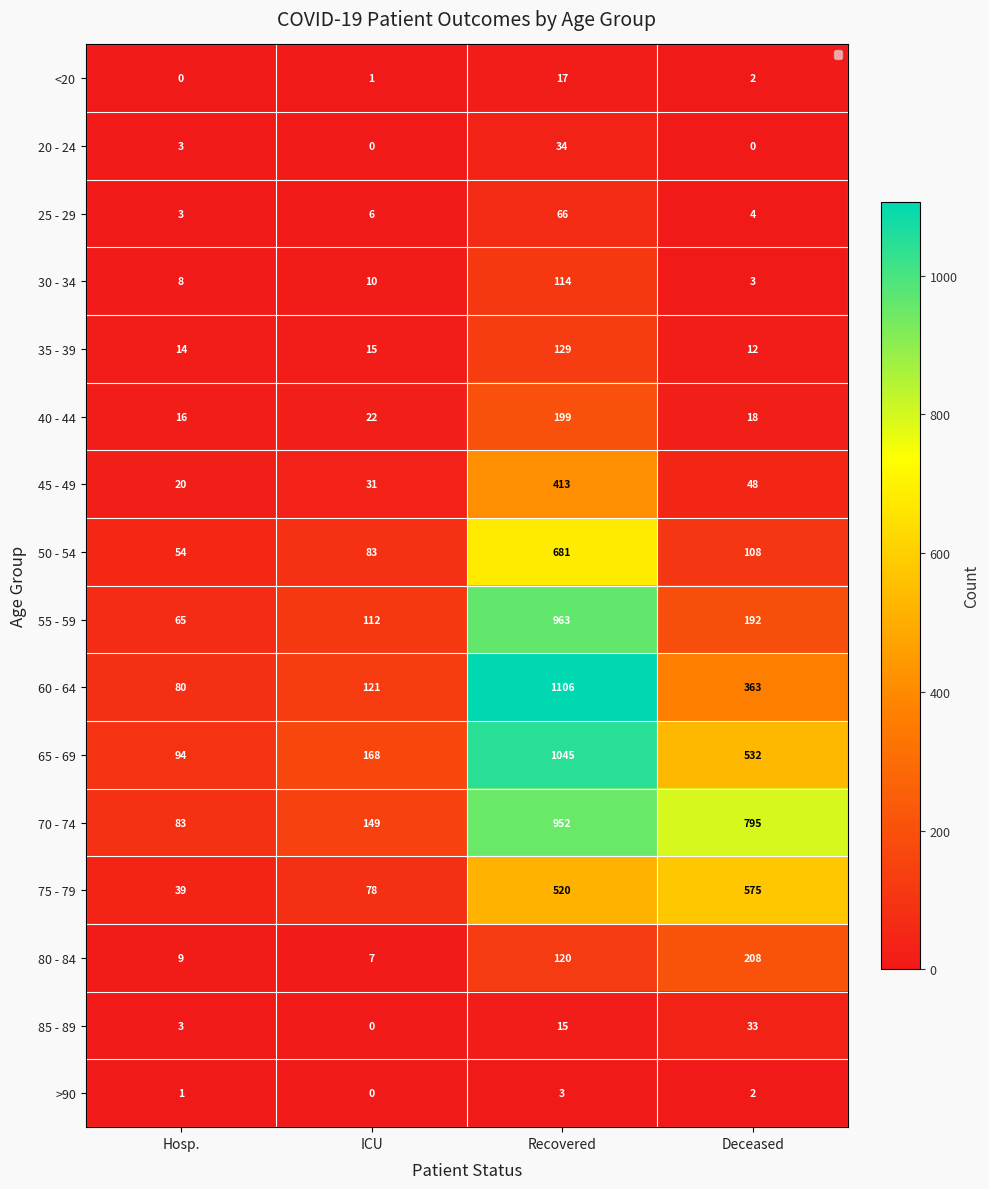

Which series has the widest spread of values?

60 - 64